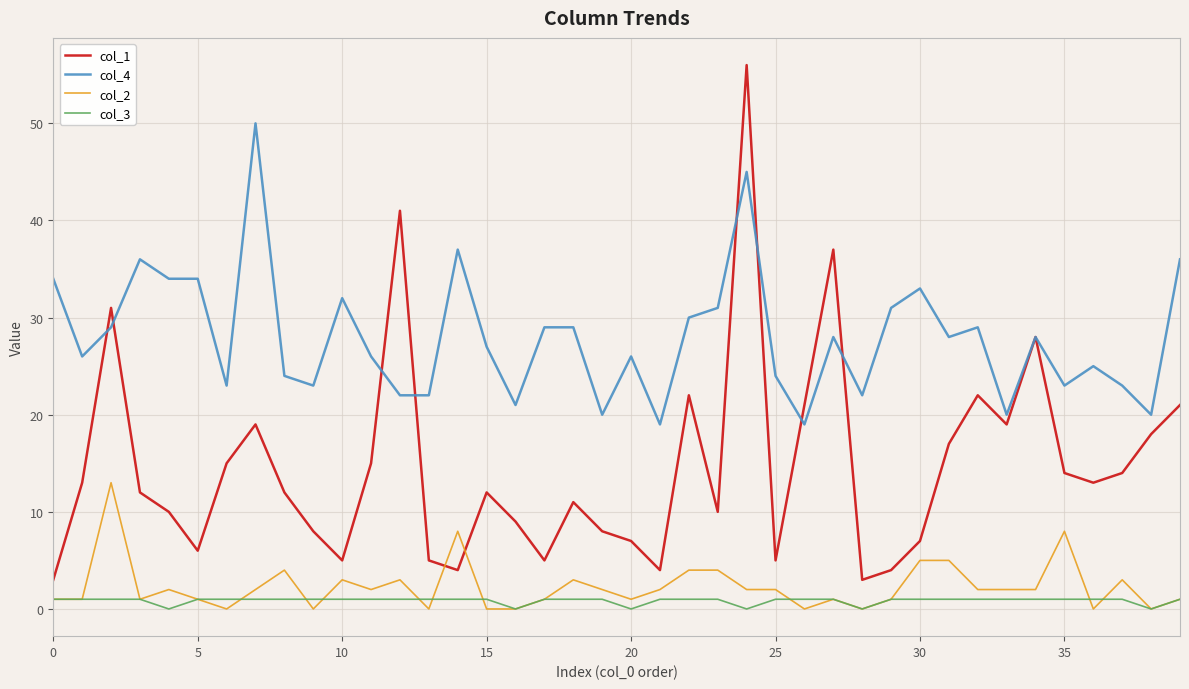

Which series has the largest total across all categories?

col_4